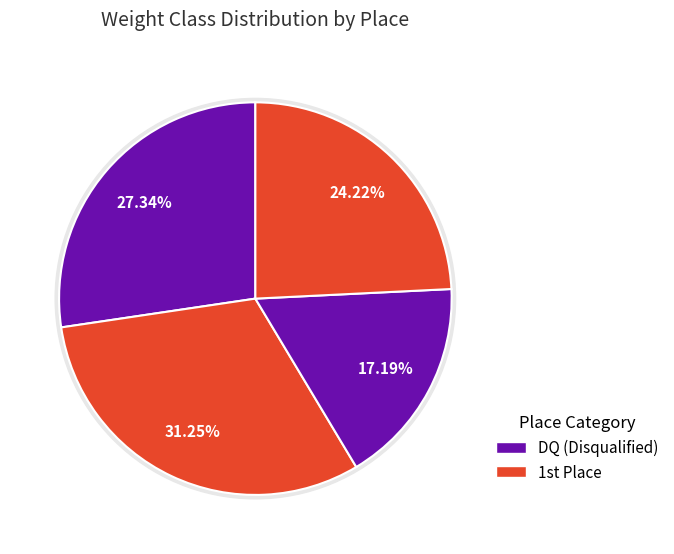

To the nearest percent, what percentage of the pie is 66?

17%